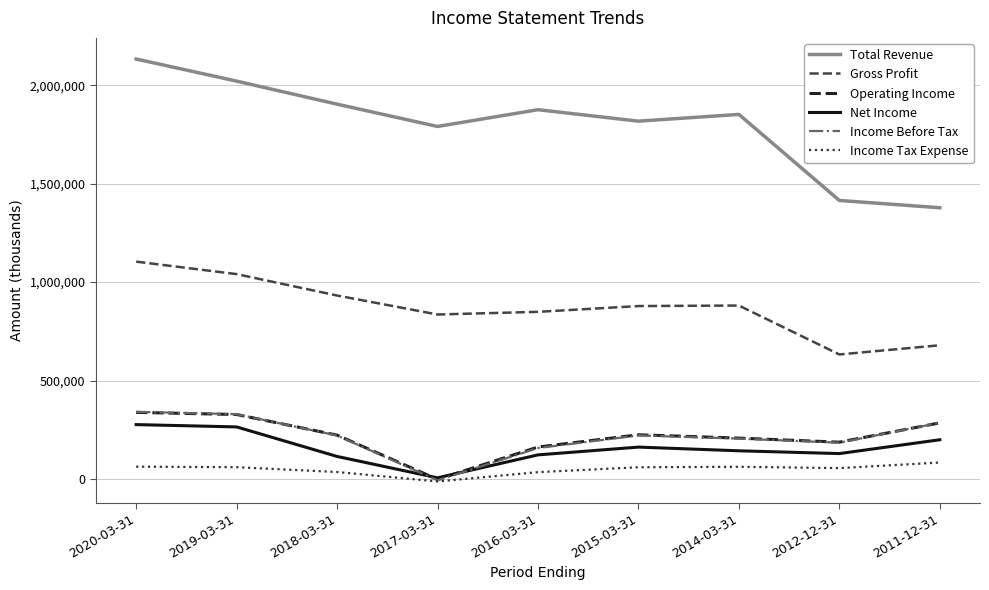

At which category does the chart reach its minimum across all series?

2017-03-31